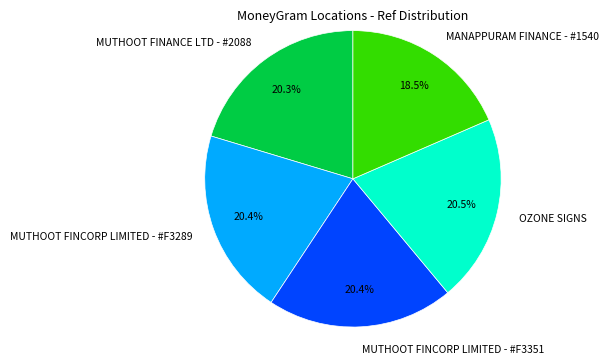

The MUTHOOT FINCORP LIMITED - #F3351 slice represents 25% of the pie. True or false?

False